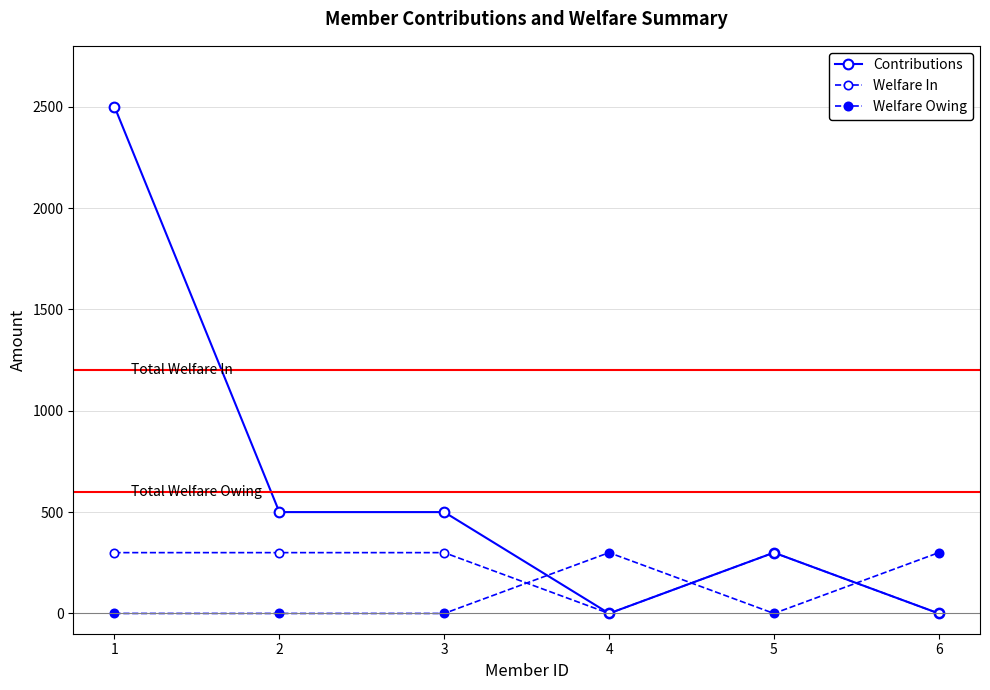

List the labels in order of Contributions value, smallest first.

4, 6, 5, 2, 3, 1